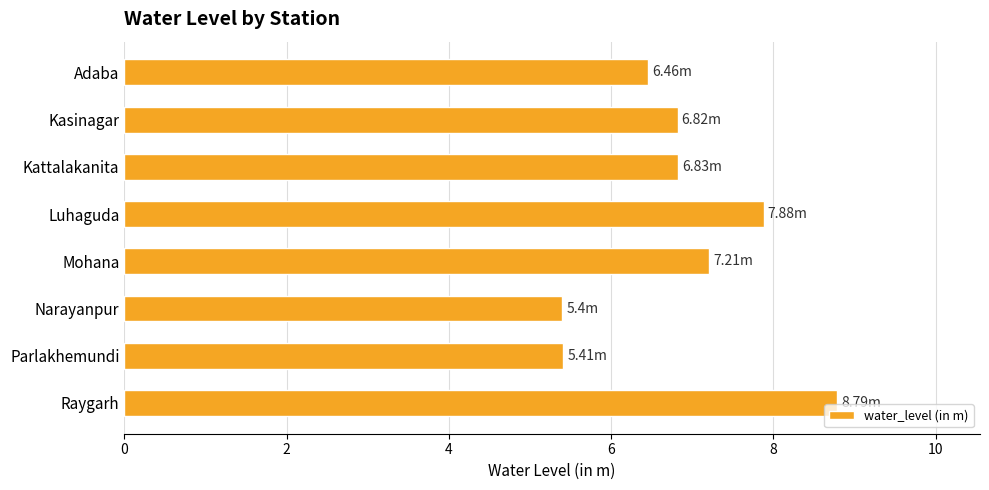

What is the difference between the second highest and minimum values?

2.5